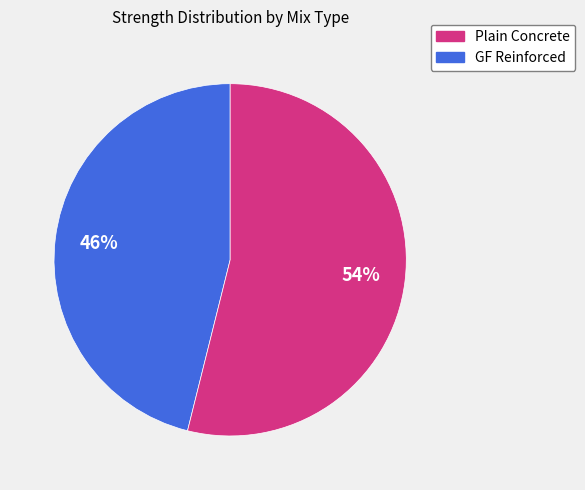

To the nearest percent, what is the average slice percentage?

50%